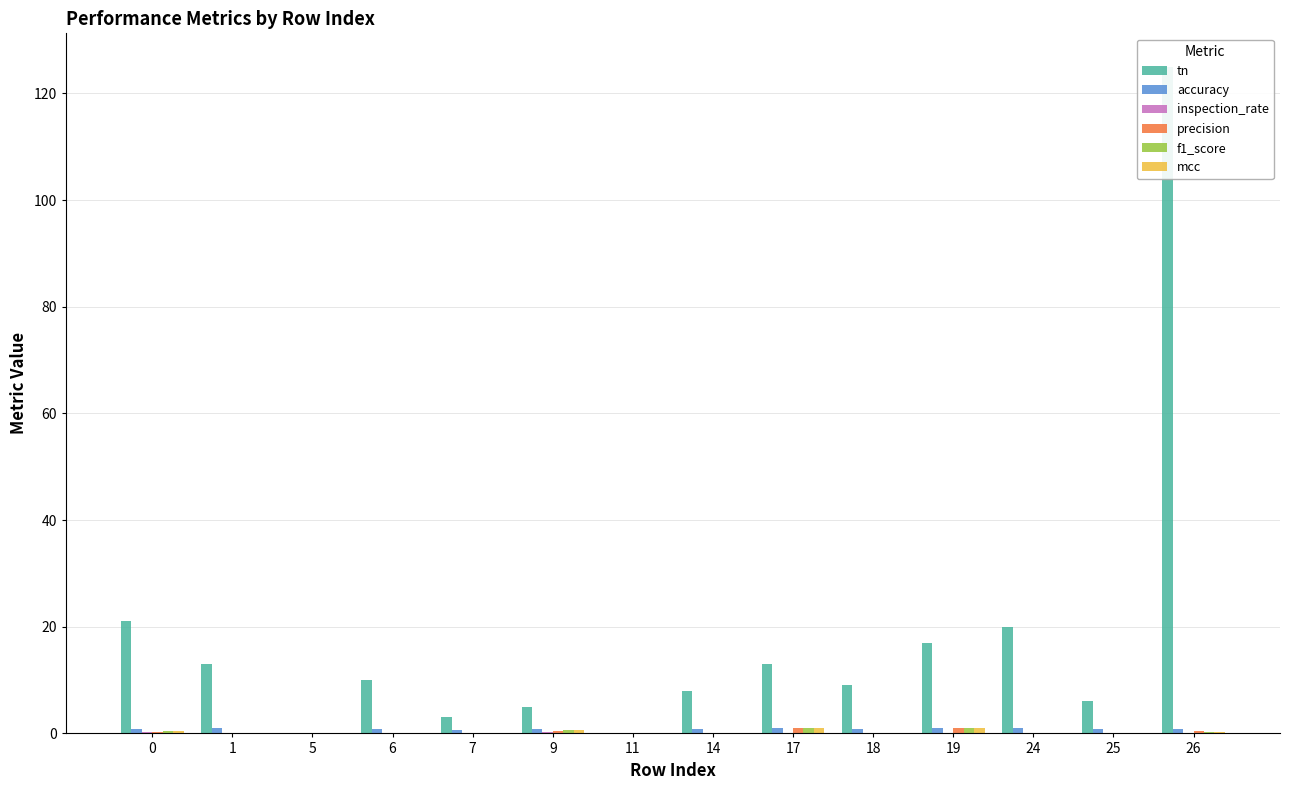

Which series has the largest total across all categories?

tn